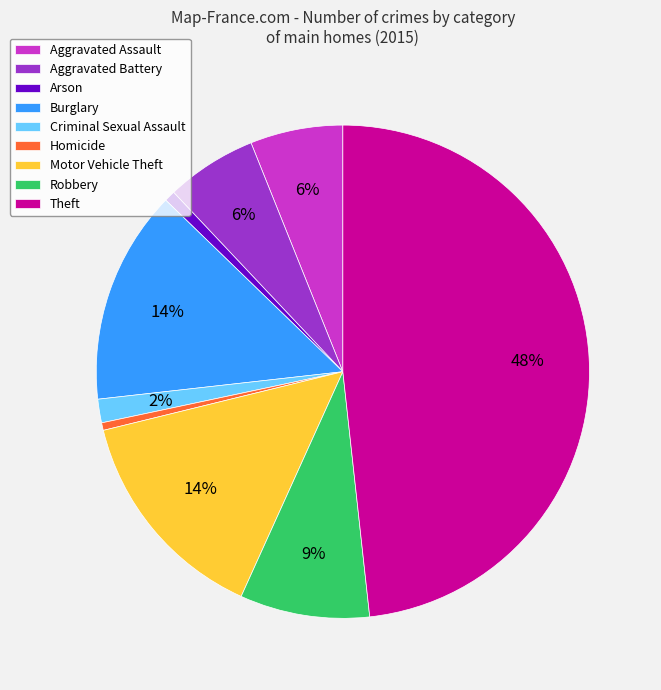

Is Burglary the majority of the pie?

No